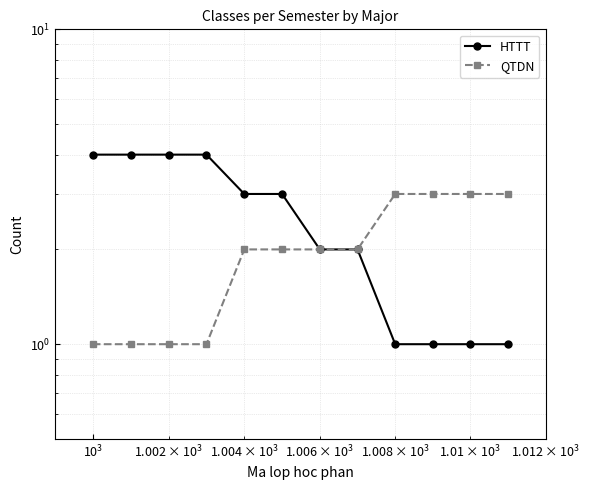

What is the average value of the HTTT series?

2